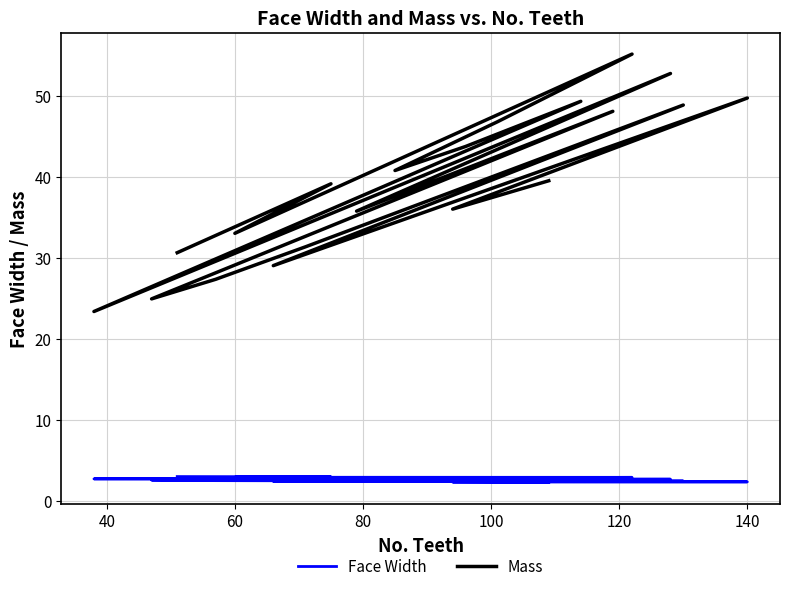

True or false: Face Width and Mass cross at least once.

False